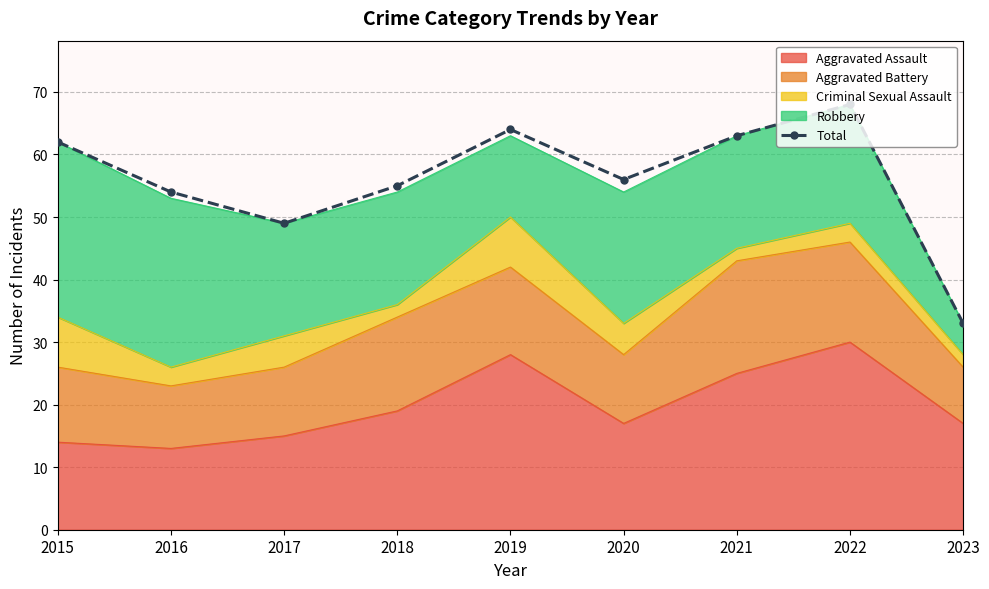

What is the sum of the values at 2022 and 2015?

130